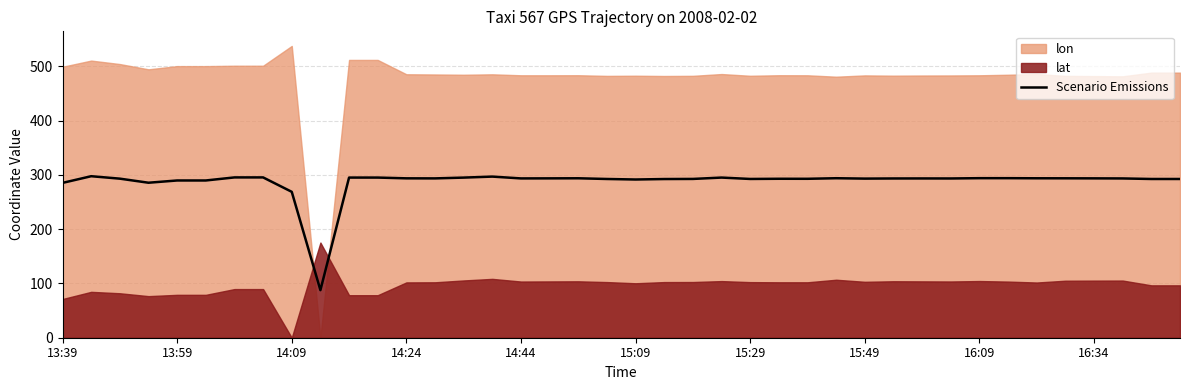

What is the approximate value at 23?

295.0